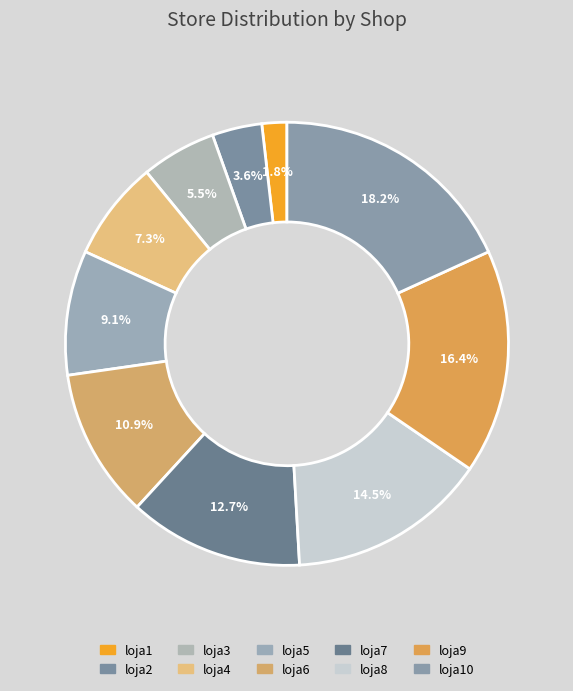

Count the number of slices in the pie.

10